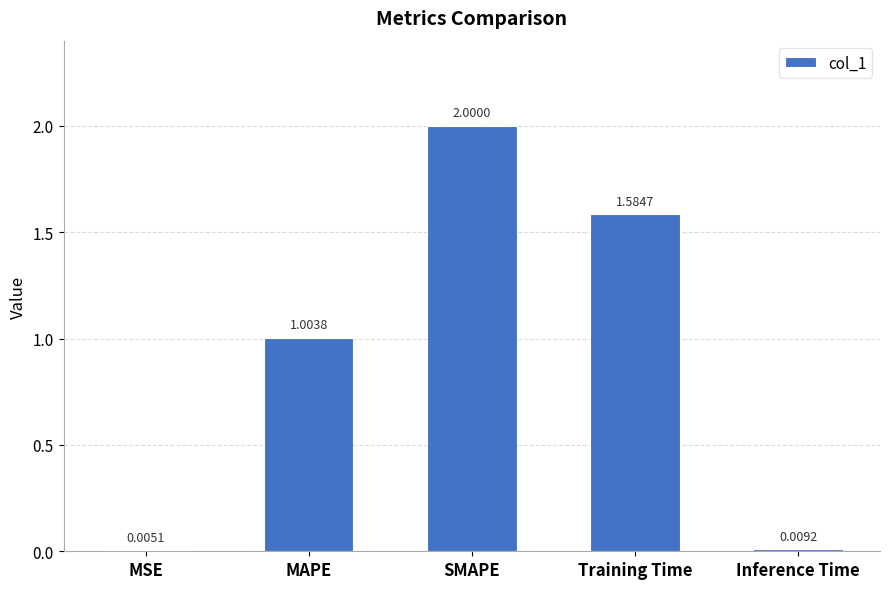

At which label is the value closest to 1?

MAPE